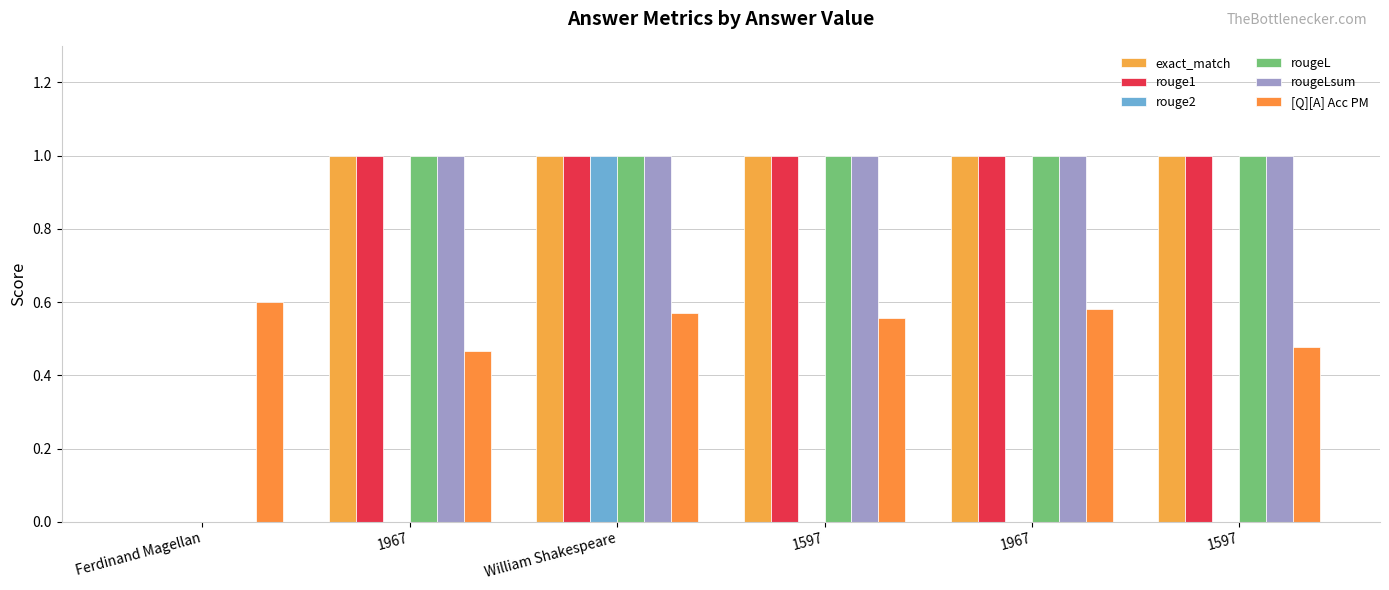

Count the number of data series in this chart.

6